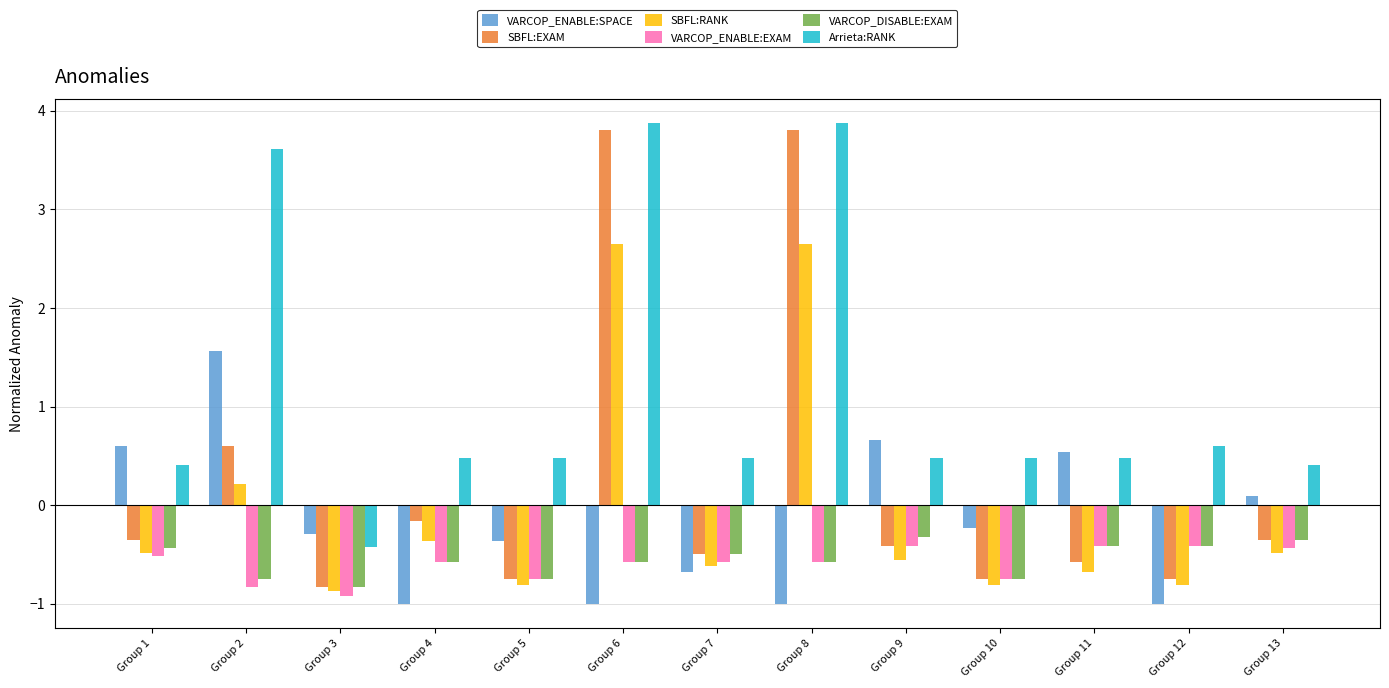

How many groups of bars are there?

13